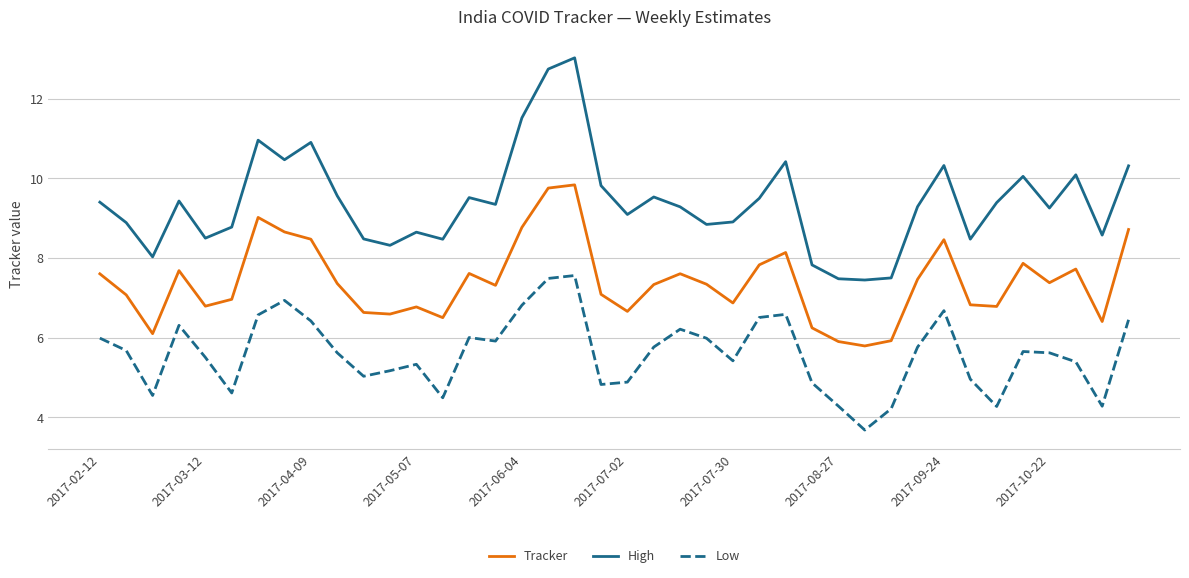

List the series in order of their overall mean, highest first.

High, Tracker, Low